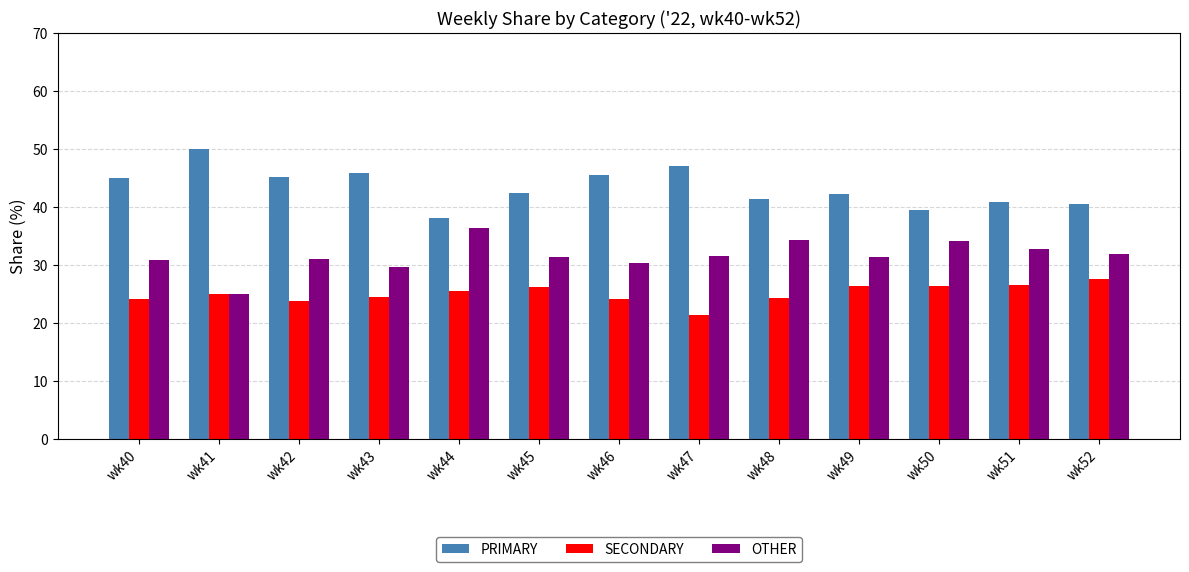

Is the value of OTHER at wk40 greater than the value of SECONDARY at wk48?

Yes